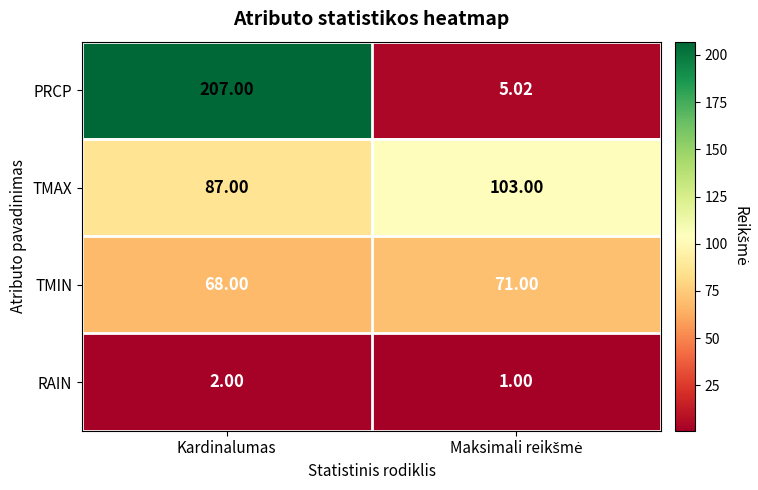

Which series has the largest total across all categories?

PRCP